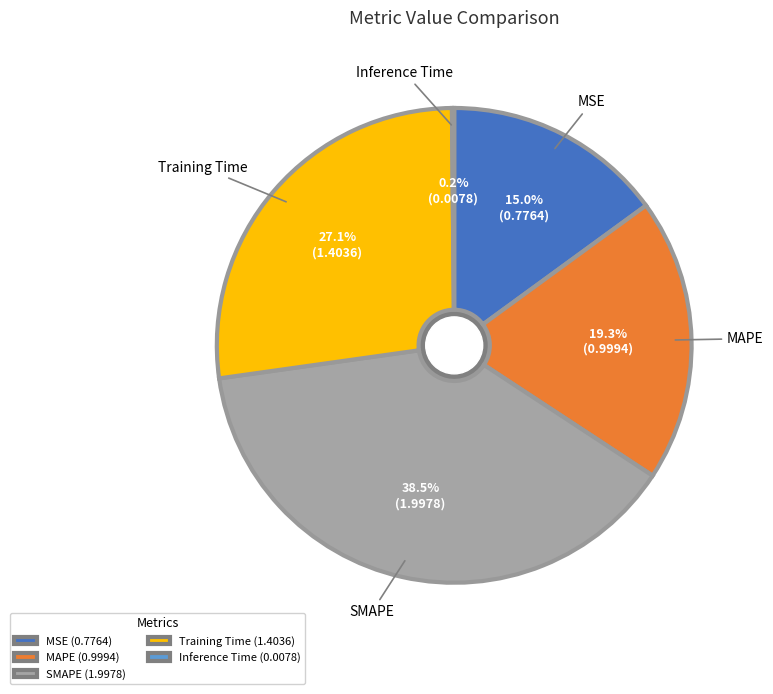

Rank the categories by value from lowest to highest.

Inference Time, MSE, MAPE, Training Time, SMAPE